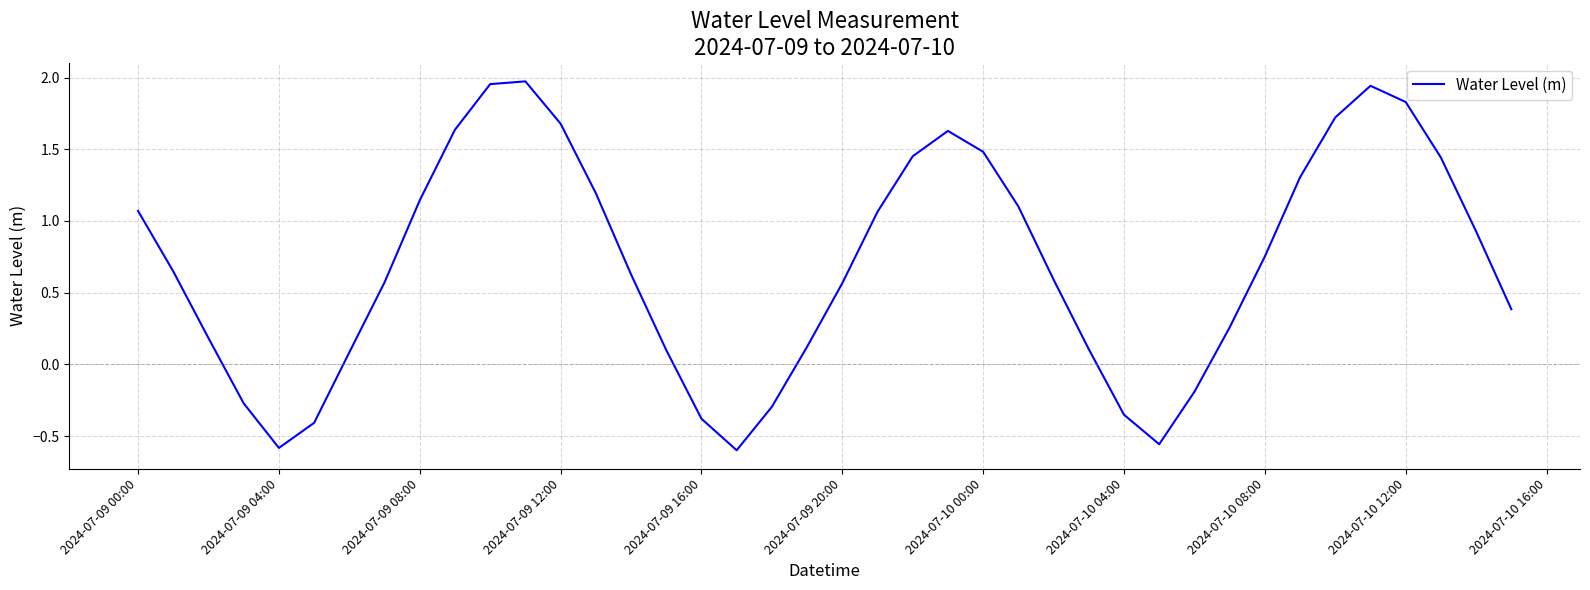

What is the difference between the maximum and minimum values?

2.6